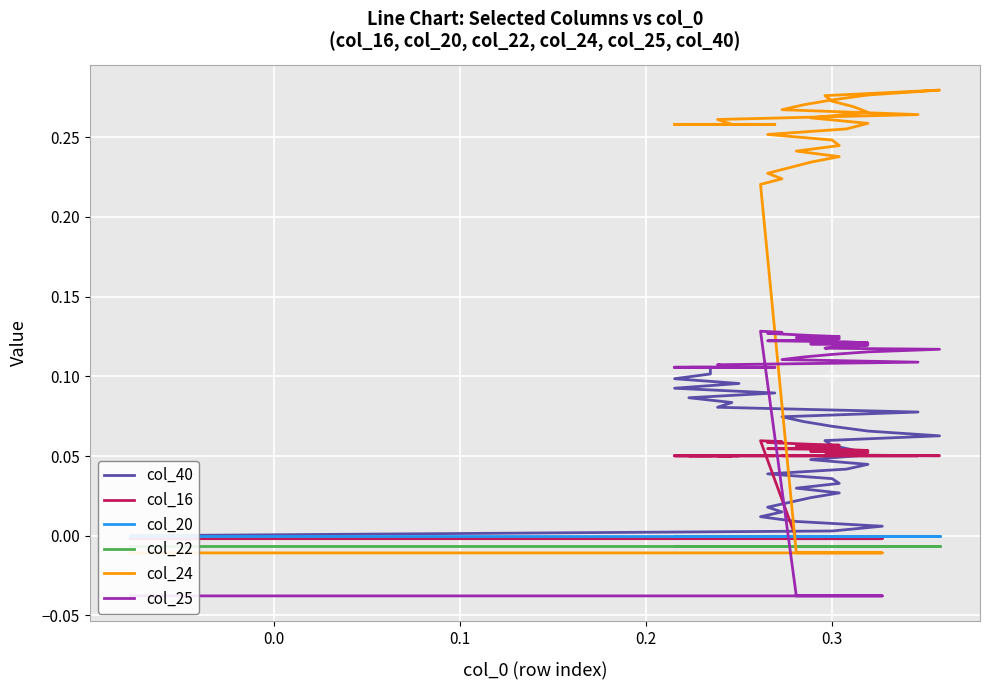

How many values in col_25 are below zero?

4